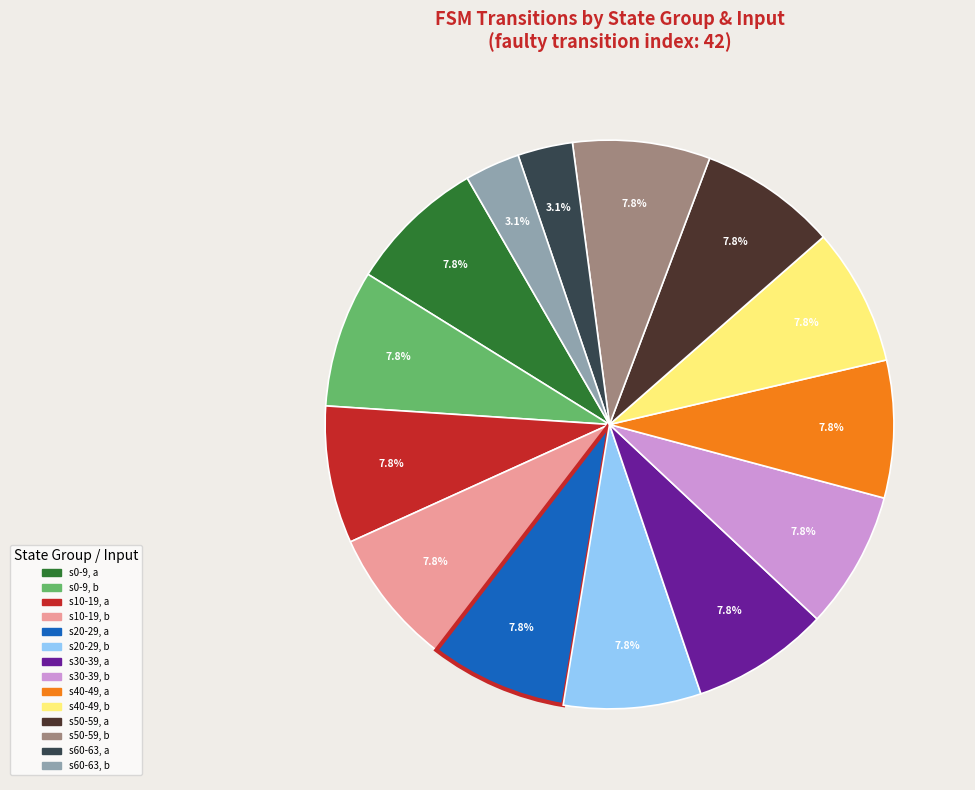

Is there any slice that represents more than half of the pie?

No